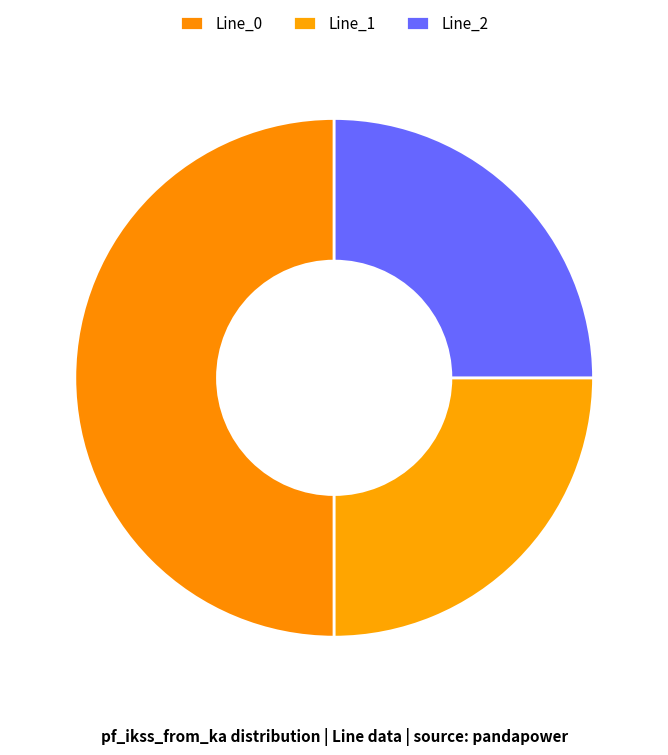

What is the largest slice in the pie chart?

Line_0